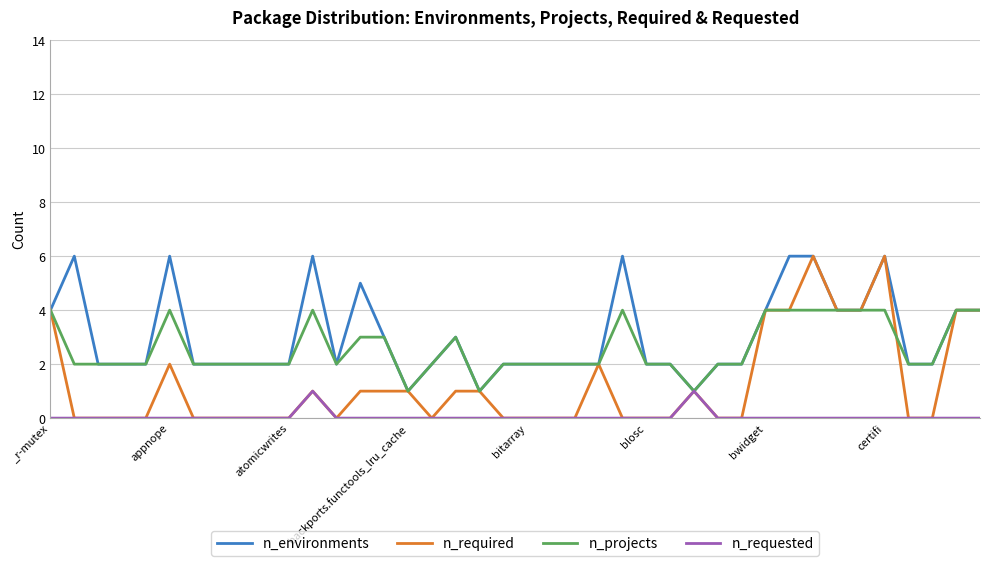

What are all the series names shown in the legend?

n_environments, n_required, n_projects, n_requested